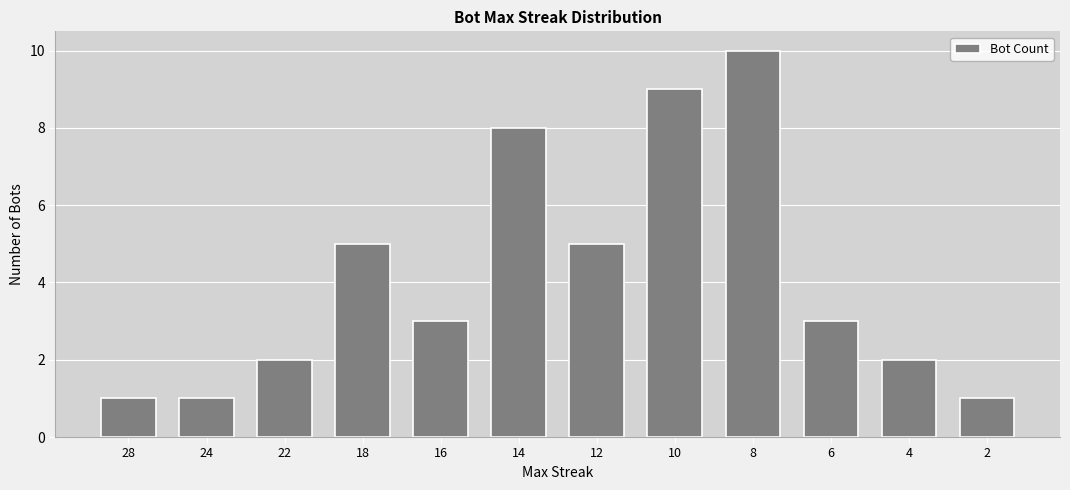

What is the average value?

4